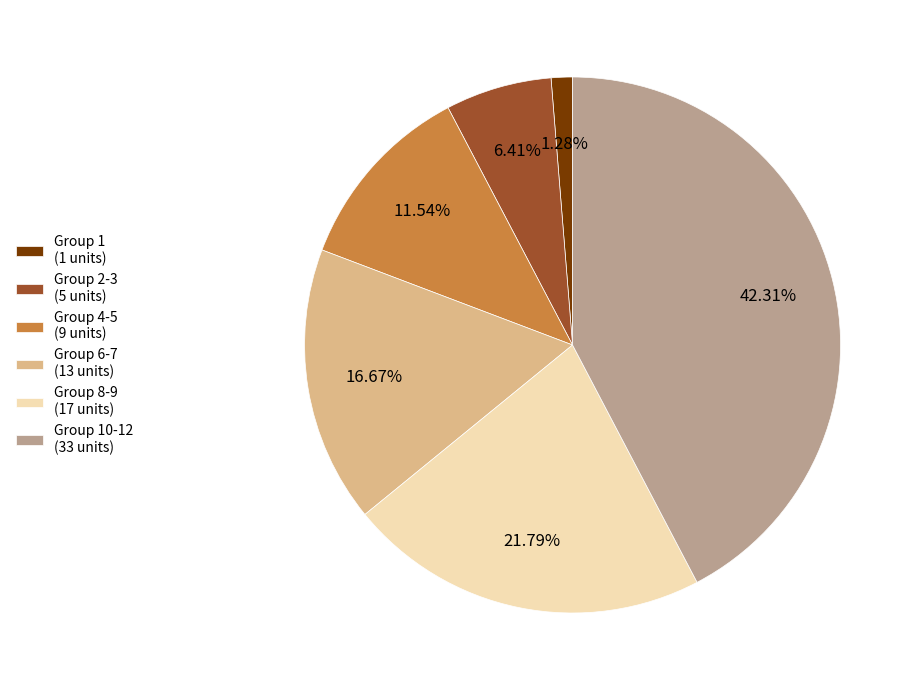

Count the number of slices in the pie.

6